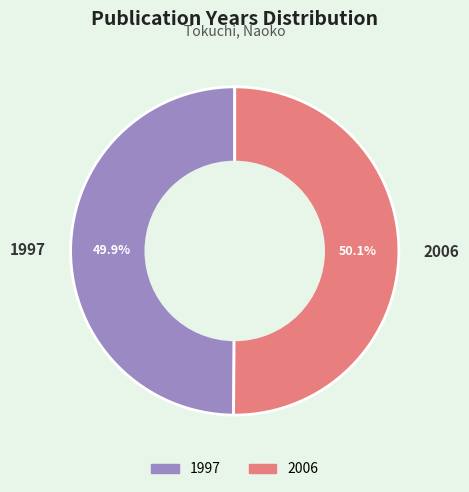

To the nearest percent, what is the combined percentage of 1997 and 2006?

100%